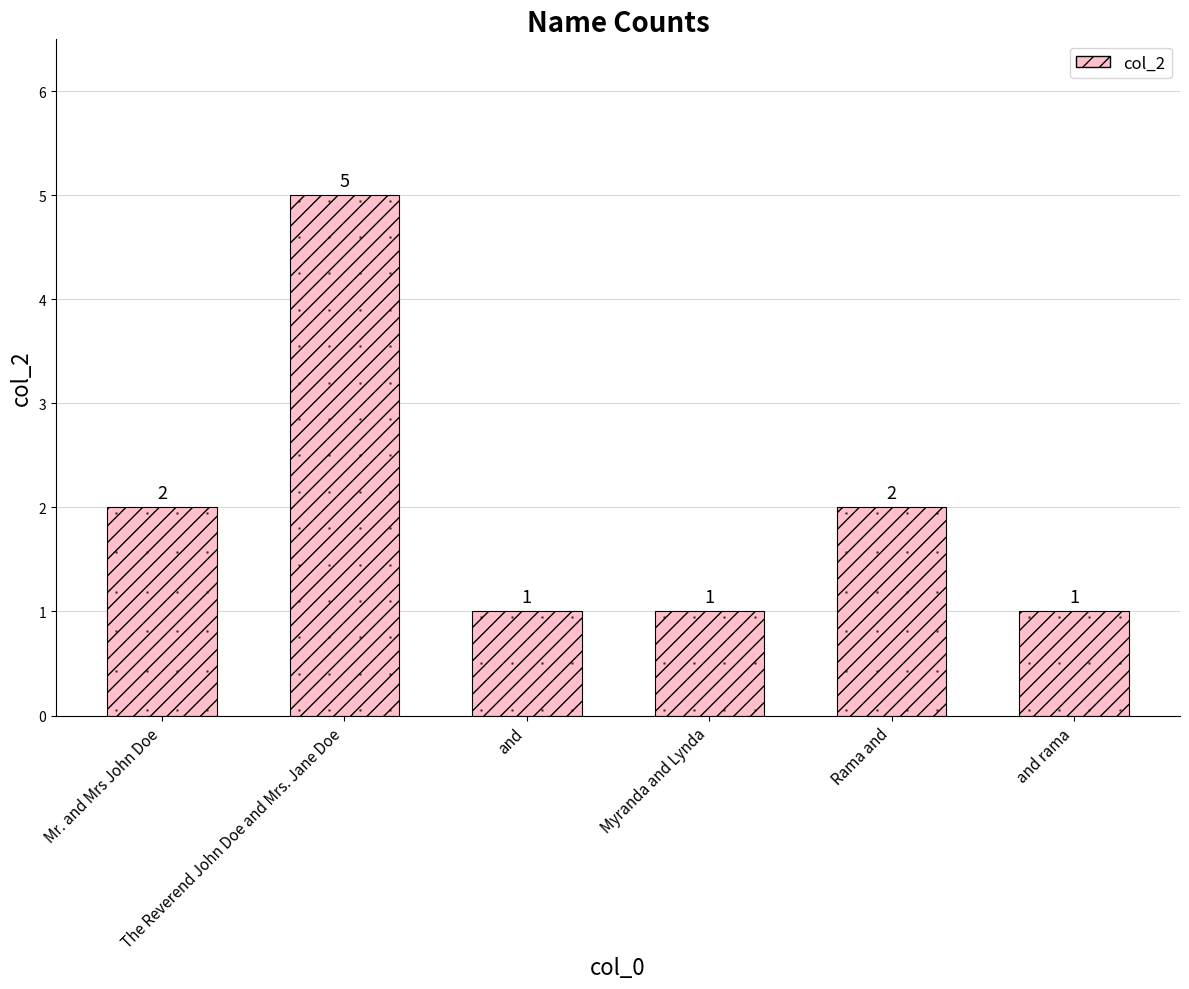

What is the value of the 2nd bar from the left?

5